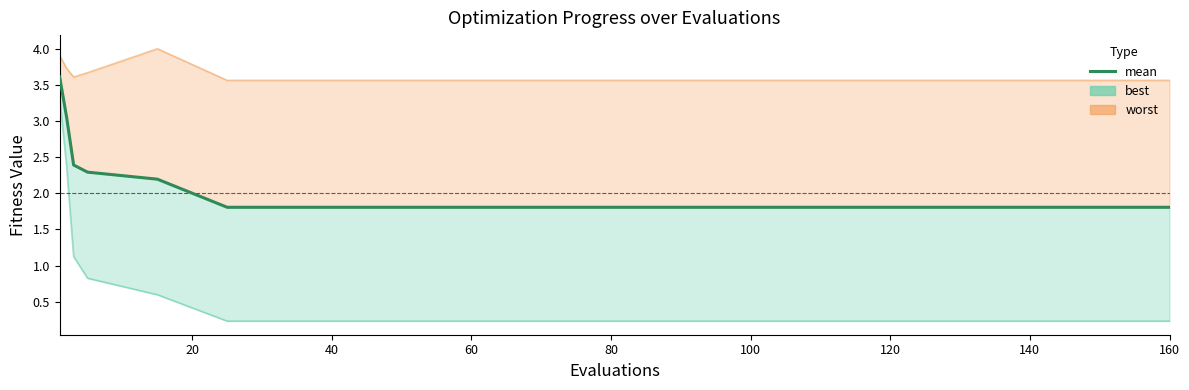

True or false: there are more than 1 points higher than both neighbors.

False